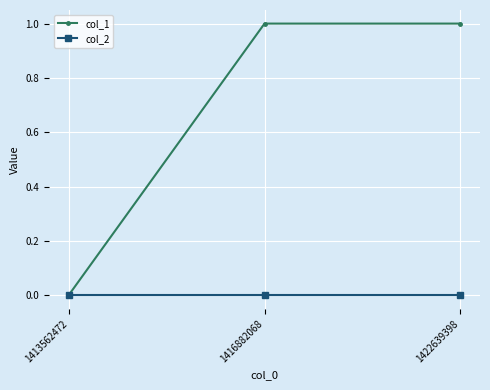

At 1422639398, list the series in order from largest to smallest.

col_1, col_2